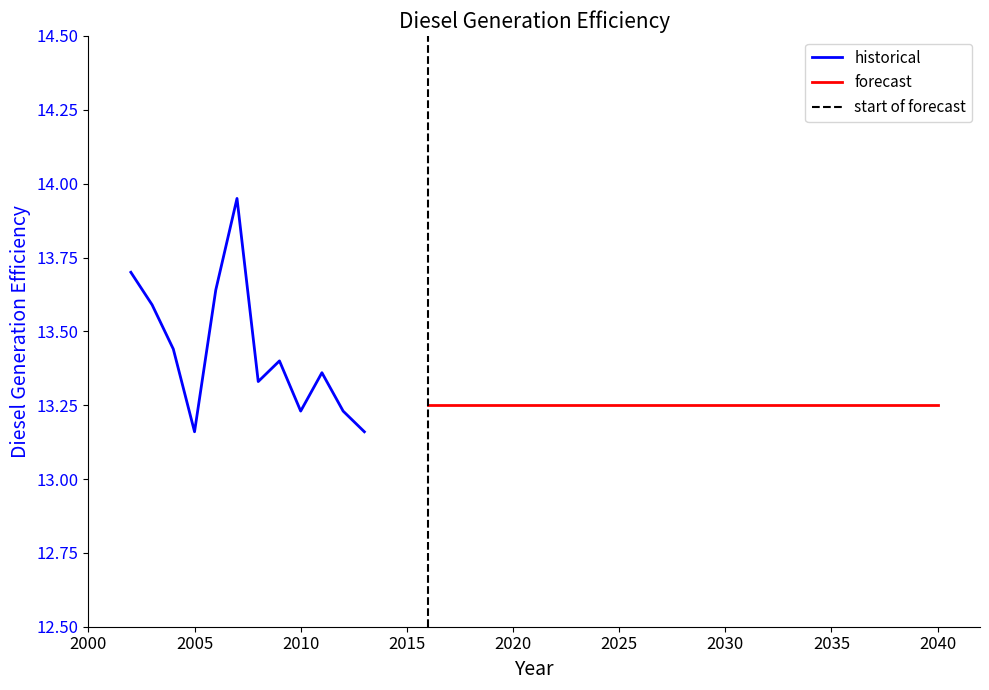

The value of historical at 2005 is 4.4. True or false?

False